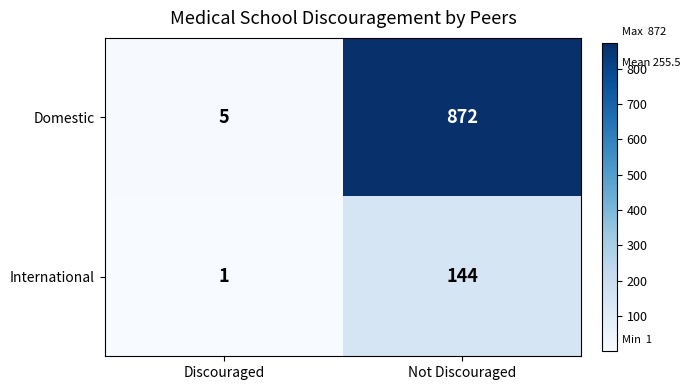

Is it true that Domestic equals 5 at Discouraged?

True